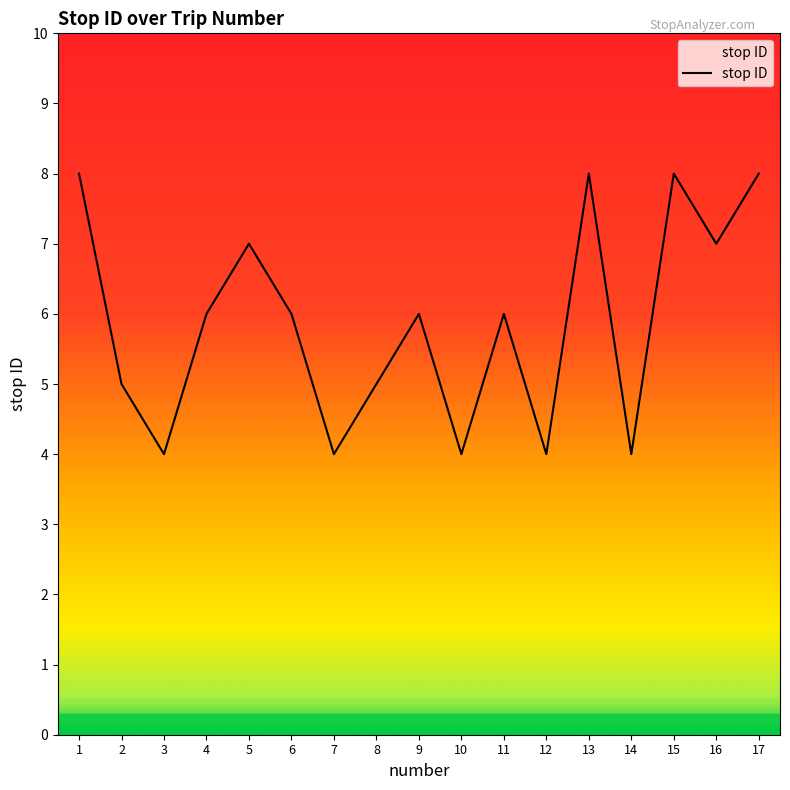

What is the sum of the values at 10 and 3?

8